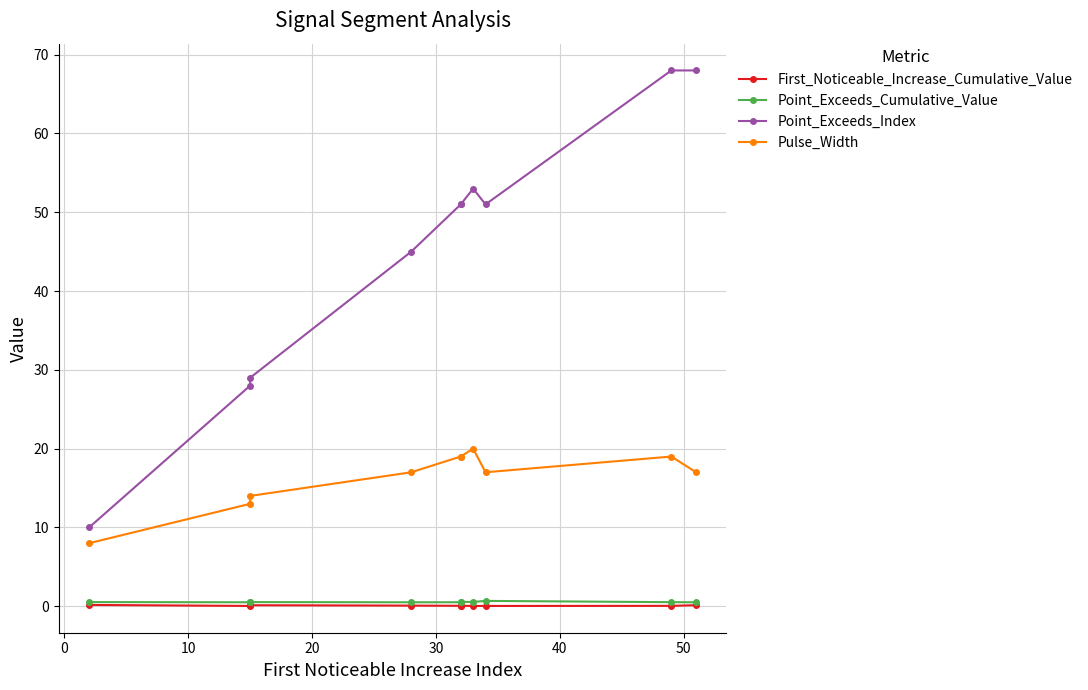

Which series has the largest total across all categories?

Point_Exceeds_Index